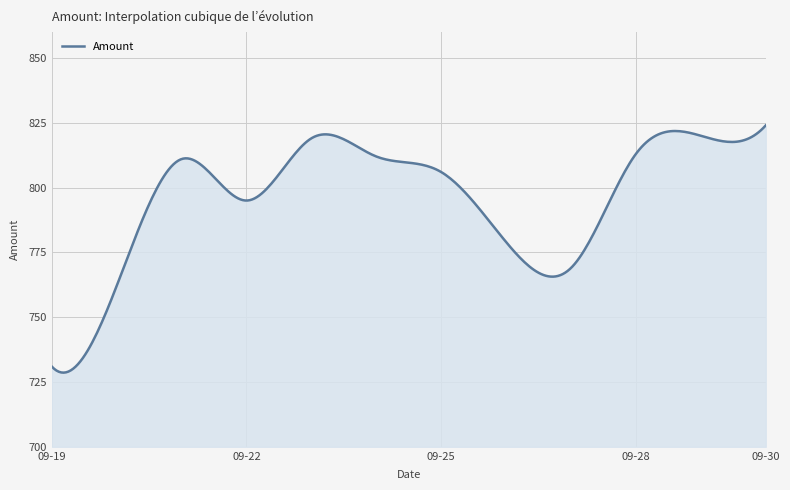

What is the maximum value shown in the chart?

824.0